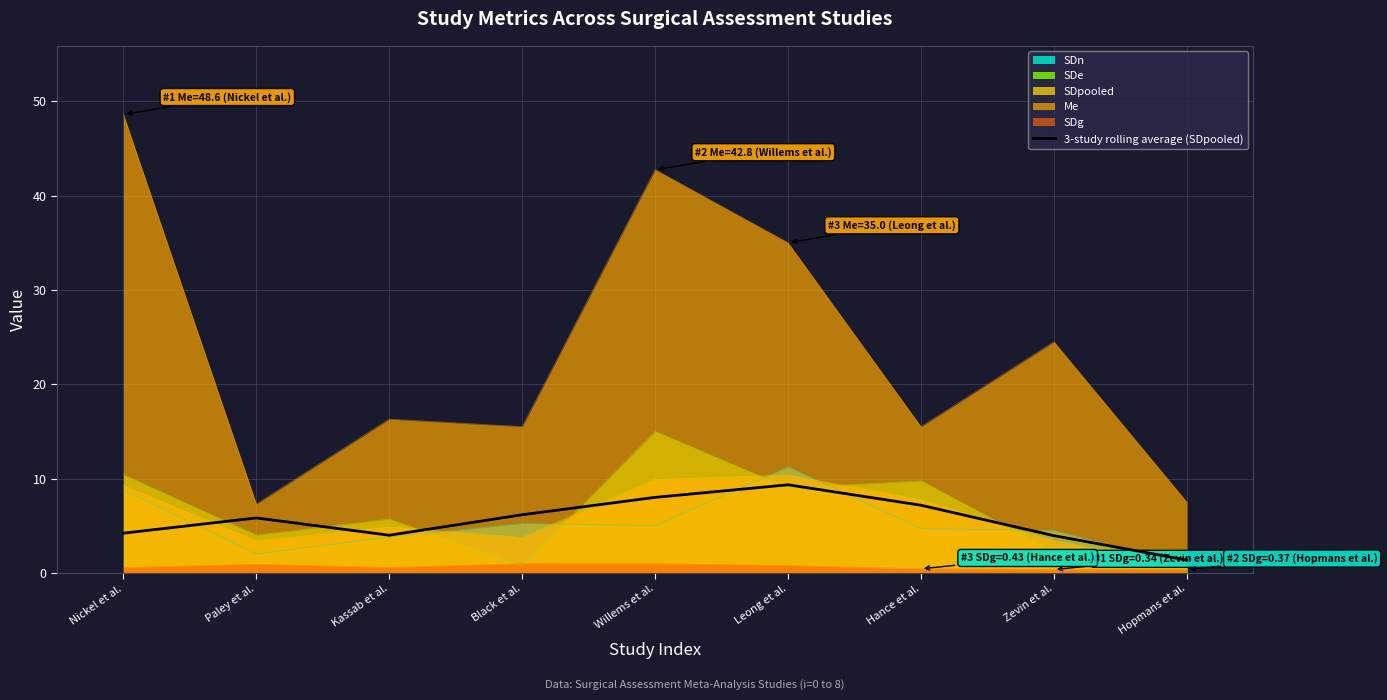

Where is the data nearest to the value 5?

Nickel et al.